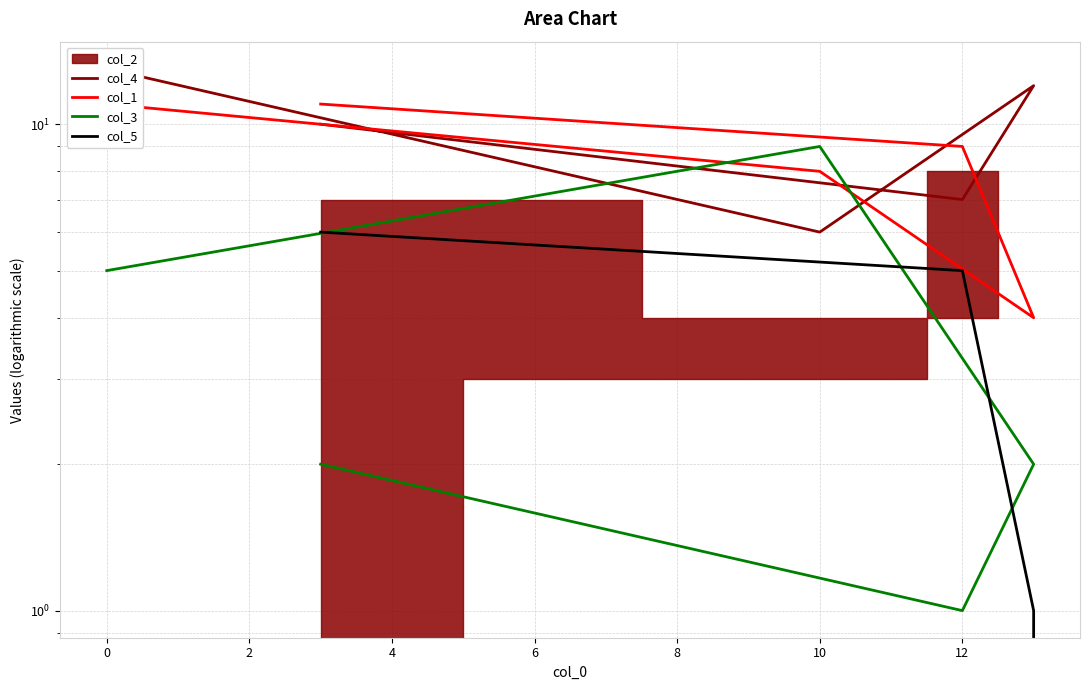

True or false: col_1 has more than 2 interior local peaks.

False